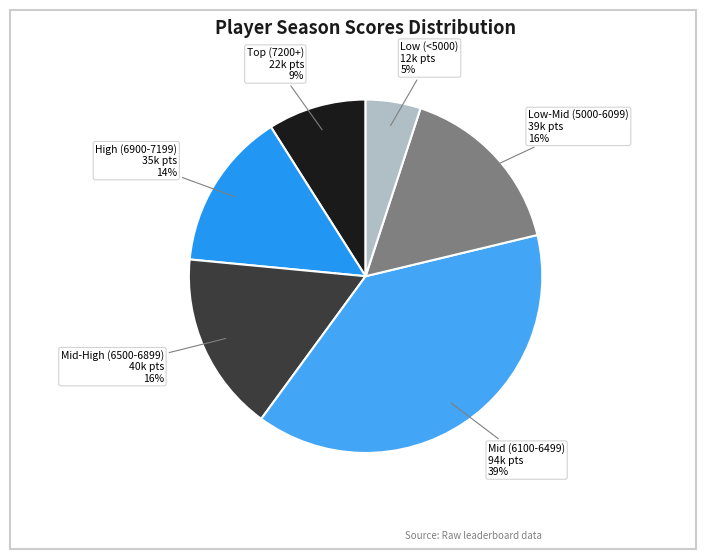

Count the number of slices in the pie.

6